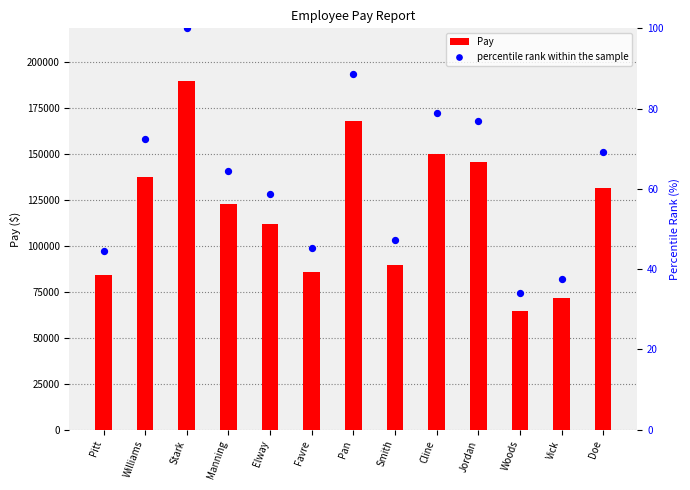

At which category is the sum across all series the highest?

Stark